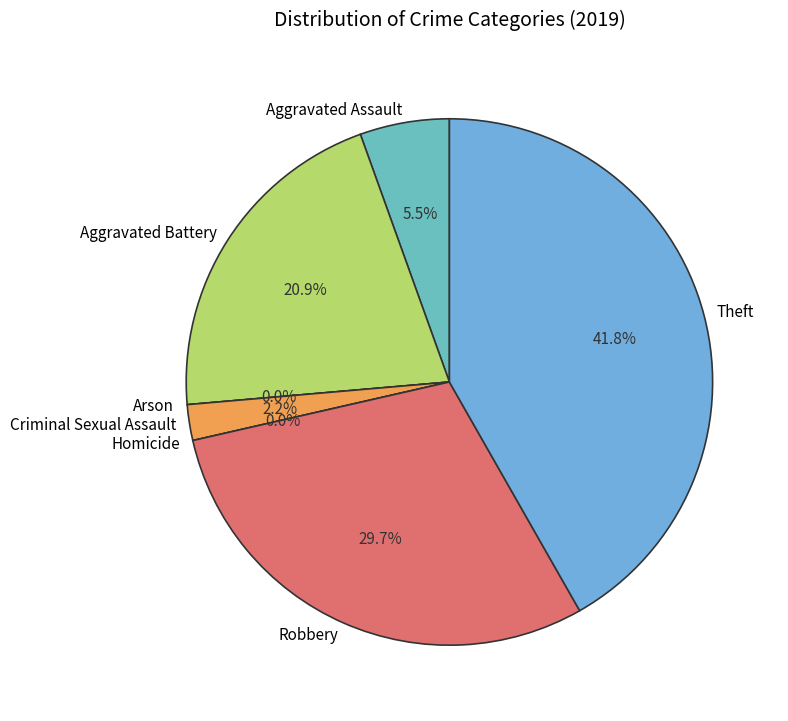

Is there any slice that represents more than half of the pie?

No